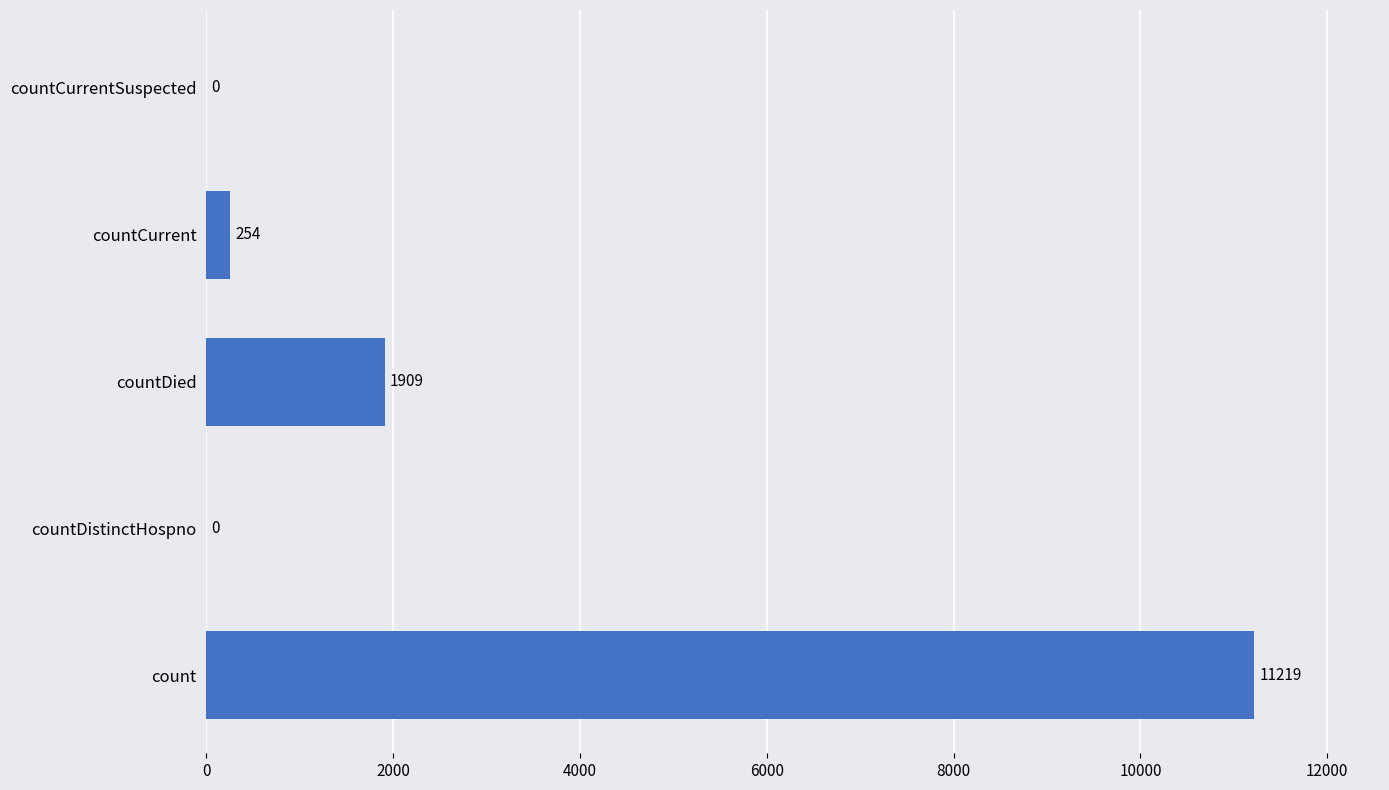

What is the sum of all values?

13382